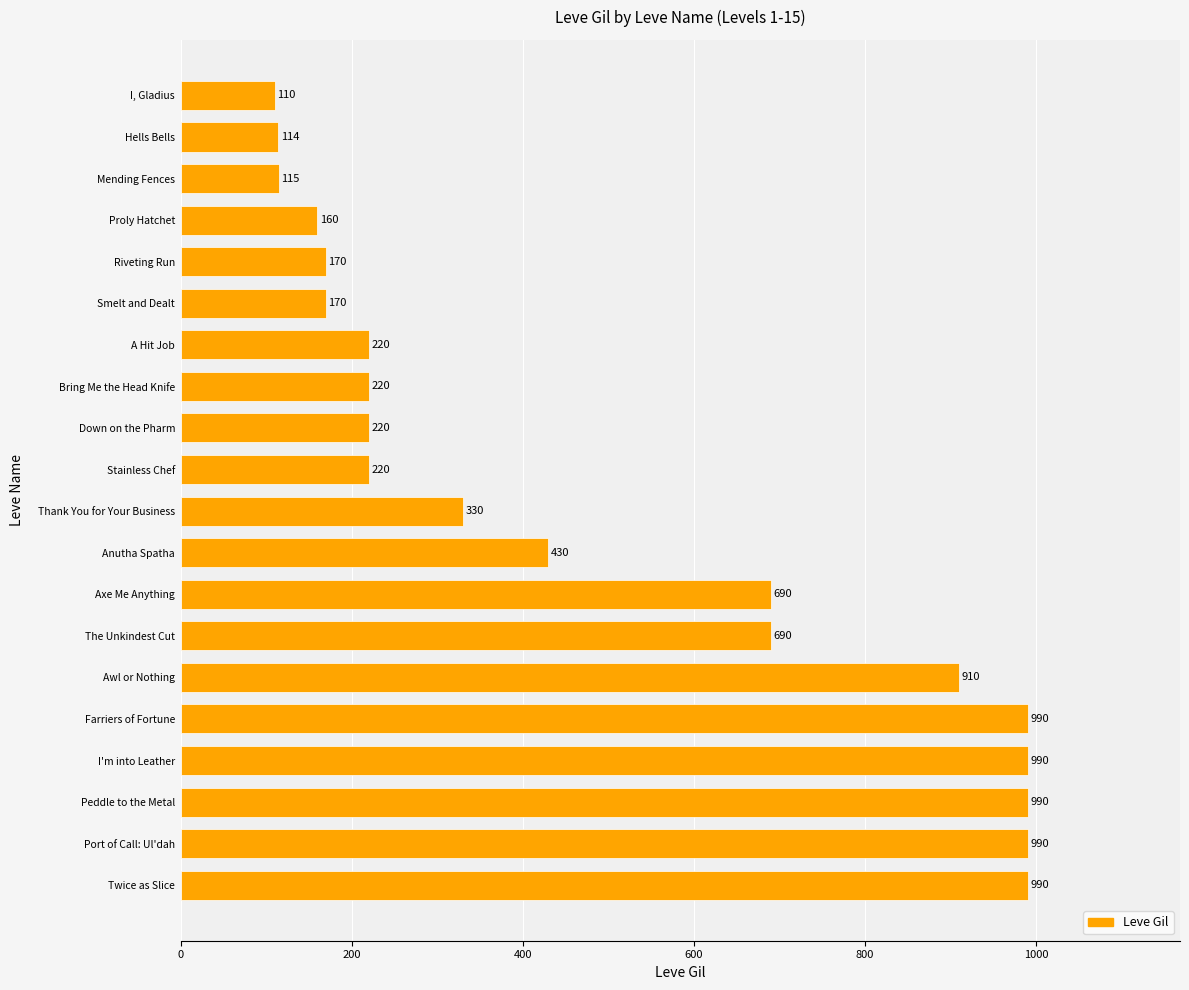

What is the greatest value displayed?

990